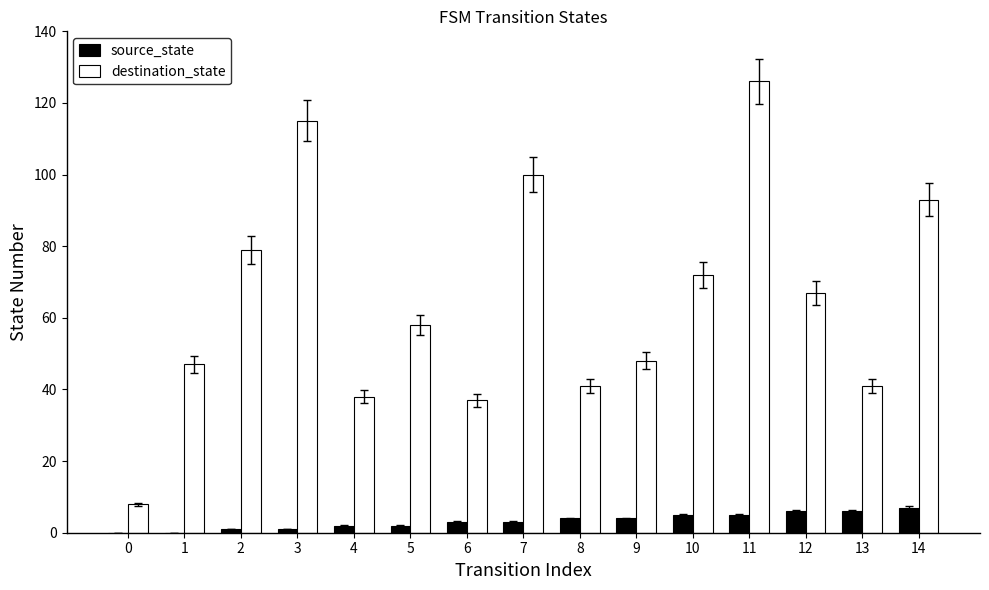

Which category has the highest value in the destination_state series?

11